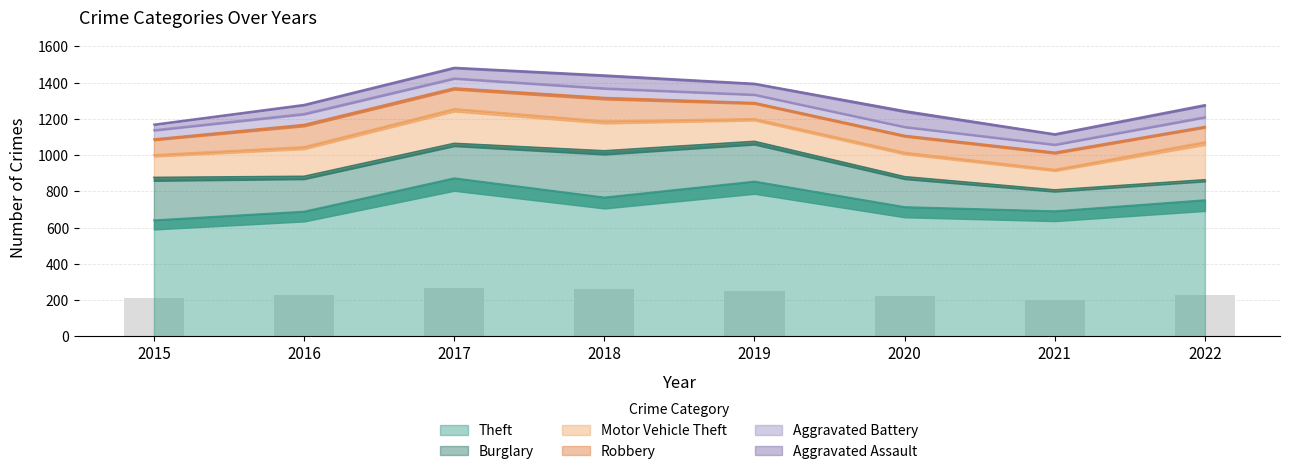

Reading right to left, extract all data points from this chart.

Theft: 2022=752	2021=691	2020=714	2019=855	2018=767	2017=873	2016=689	2015=641
Burglary: 2022=112	2021=117	2020=167	2019=221	2018=257	2017=192	2016=194	2015=236
Motor Vehicle Theft: 2022=209	2021=113	2020=134	2019=125	2018=164	2017=191	2016=163	2015=125
Robbery: 2022=85	2021=95	2020=94	2019=89	2018=130	2017=115	2016=123	2015=87
Aggravated Battery: 2022=53	2021=43	2020=48	2019=45	2018=52	2017=54	2016=60	2015=50
Aggravated Assault: 2022=67	2021=58	2020=88	2019=61	2018=72	2017=59	2016=50	2015=31